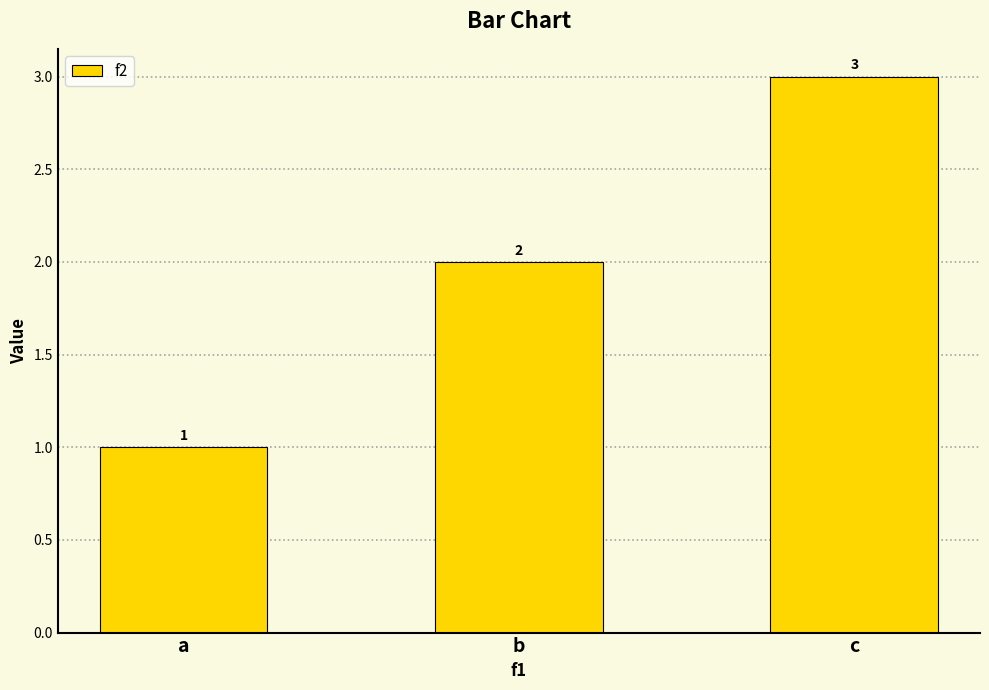

The chart shows a value of 5 at c. True or false?

False